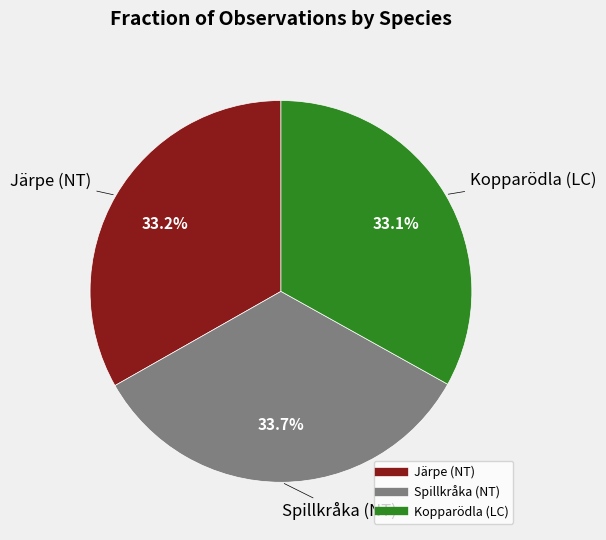

Is there any slice that represents more than half of the pie?

No